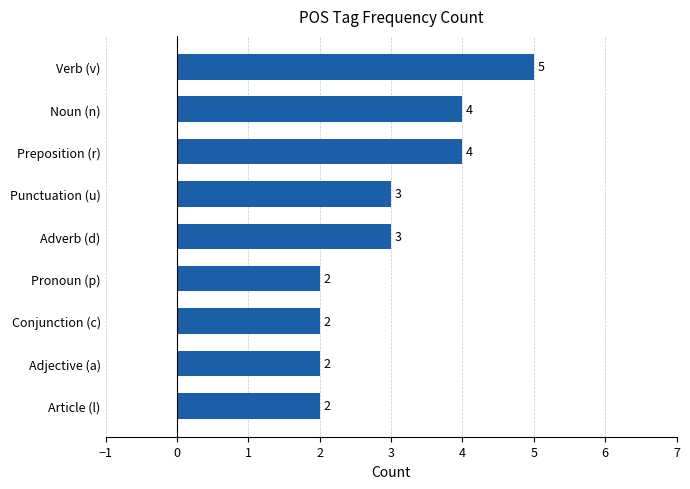

How many bars are there in total?

9